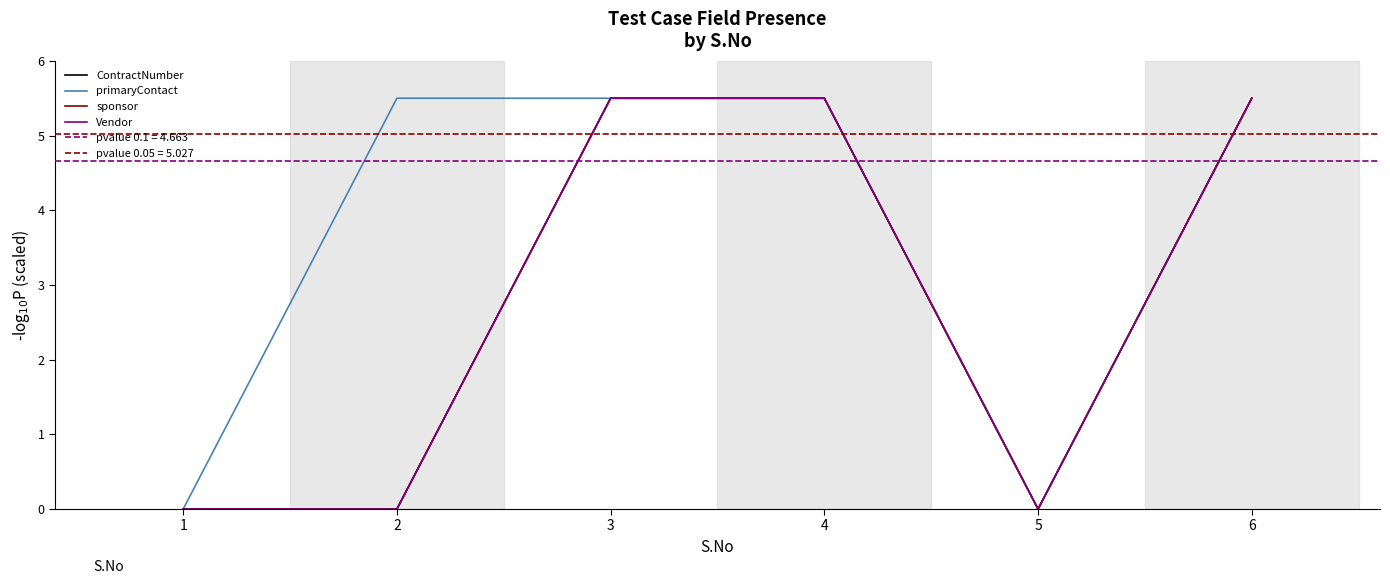

How many interior local valleys does the Vendor series have?

1